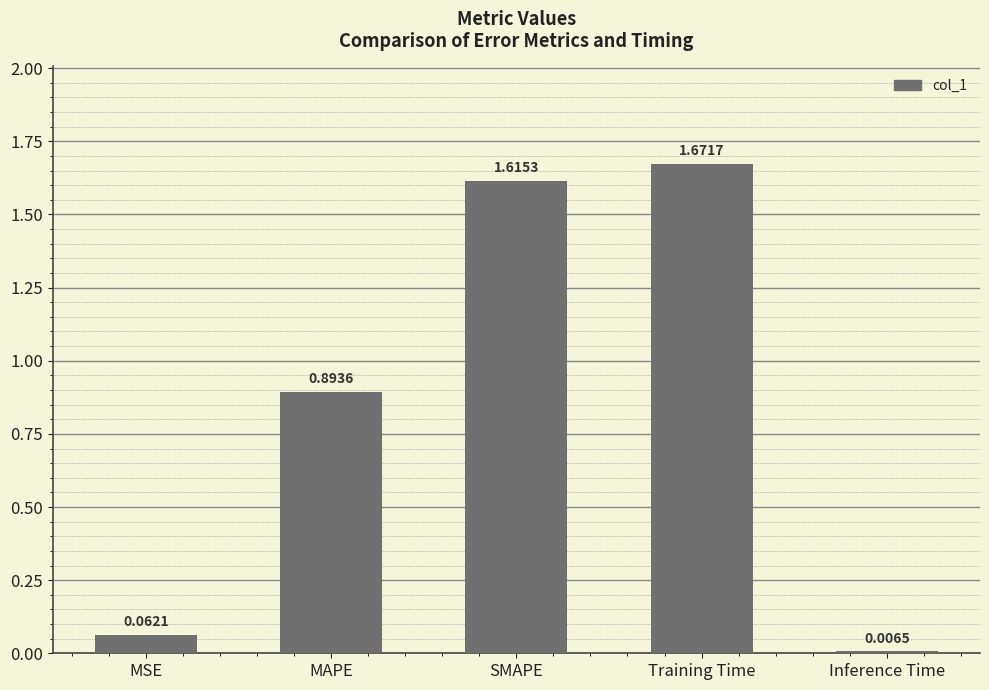

How many bars are there in total?

5